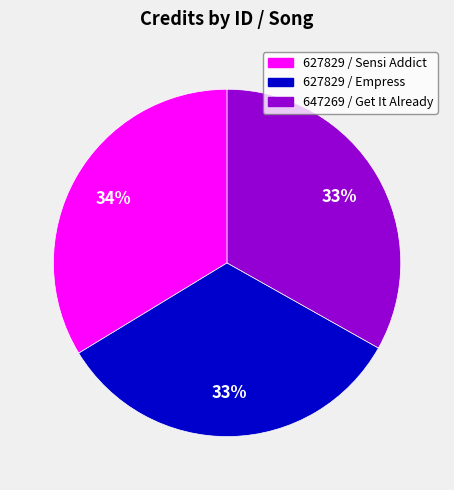

Is the sum of 647269 / Get It Already and 627829 / Empress greater than half?

Yes